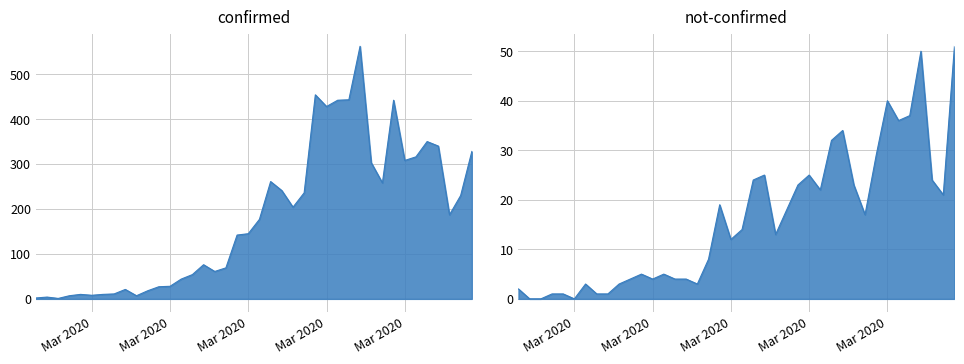

What are all the series names shown in the legend?

confirmed, not-confirmed